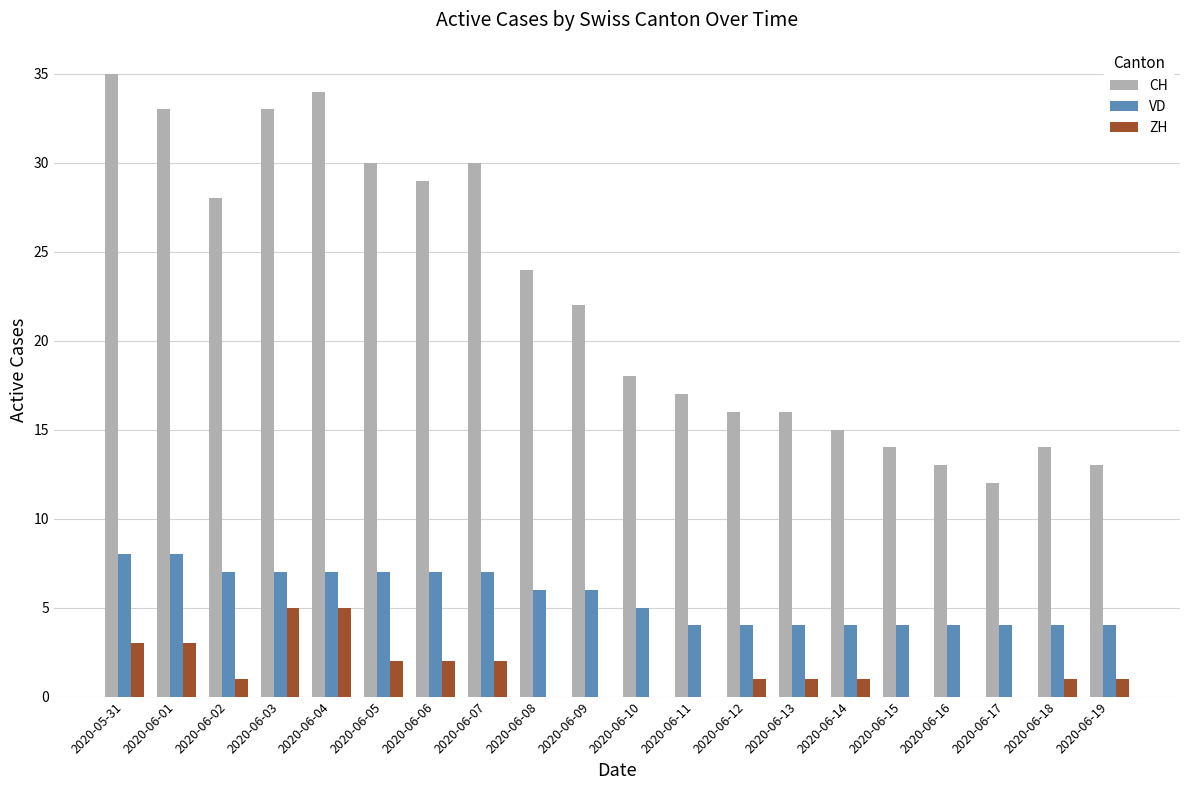

Is it true that VD equals 3 at 2020-06-09?

False